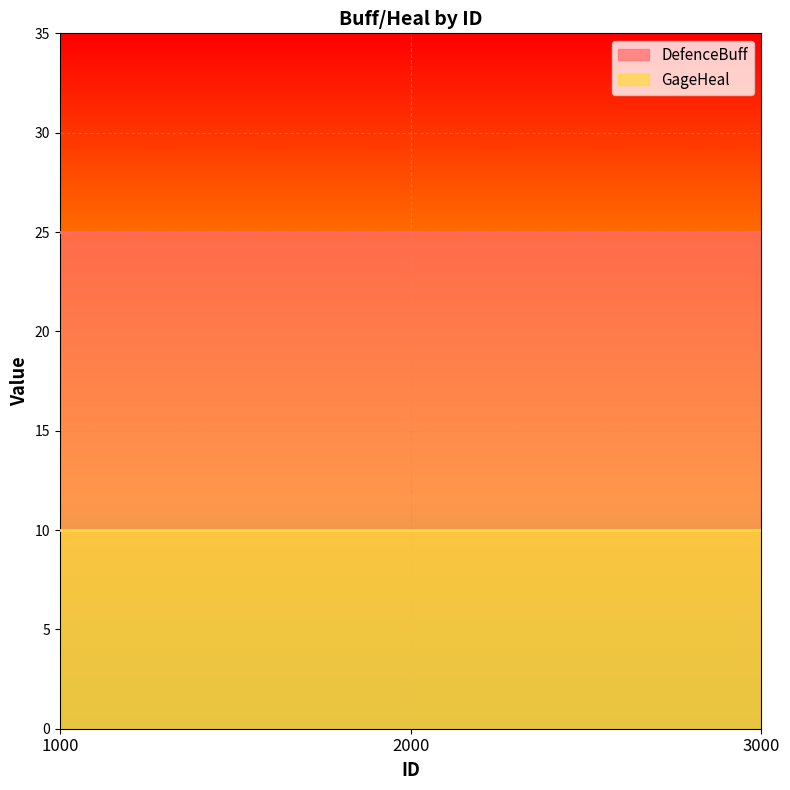

What is the value of the DefenceBuff point at the 2nd from the left?

25